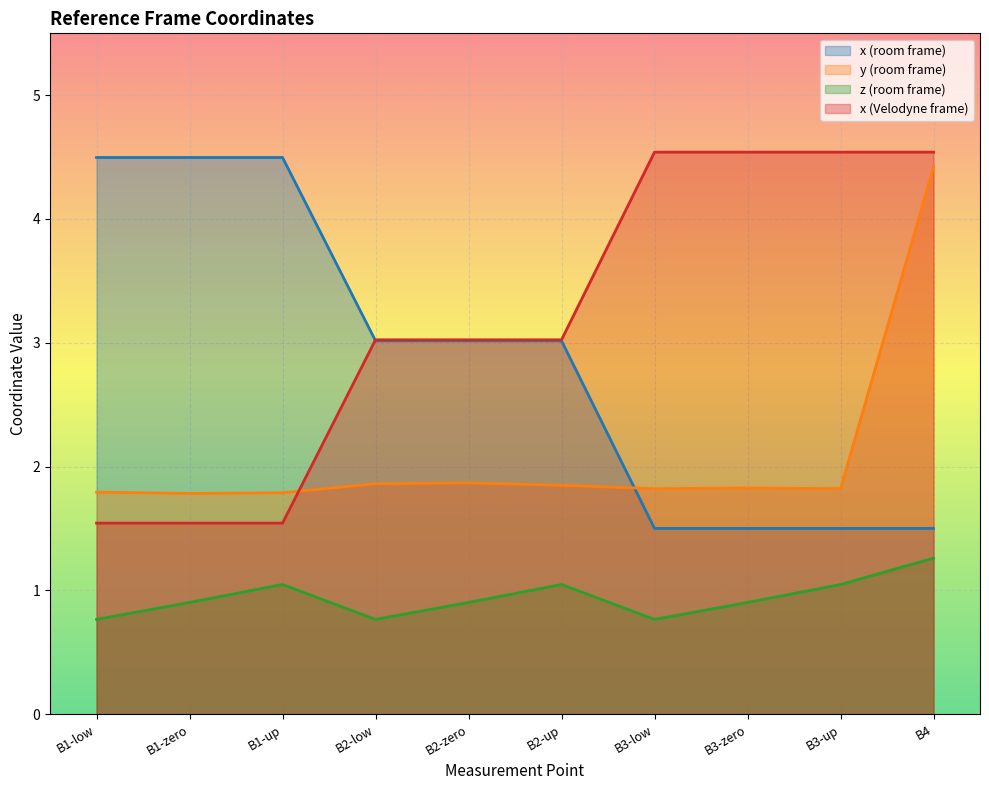

Reading right to left, what are all the values shown in this chart?

x_room: 1.5	1.5	1.5	1.5	3.0	3.0	3.0	4.5	4.5	4.5
y_room: 4.4	1.8	1.8	1.8	1.8	1.9	1.9	1.8	1.8	1.8
z_room: 1.3	1.0	0.9	0.8	1.0	0.9	0.8	1.0	0.9	0.8
x_velo: 4.5	4.5	4.5	4.5	3.0	3.0	3.0	1.5	1.5	1.5